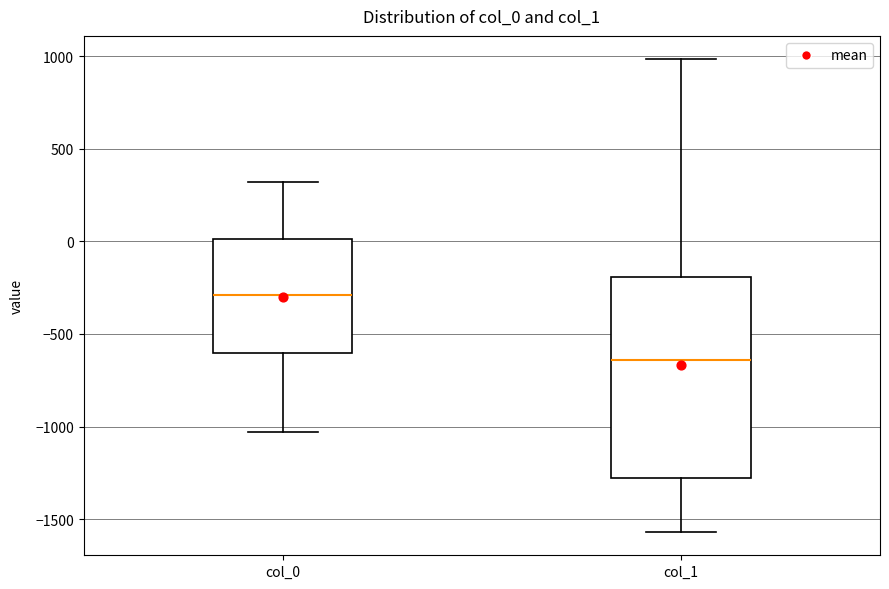

Reading left to right, transcribe this box plot: for each box, give where its median line is, the range the box spans, and where its two whiskers end, as read against the y-axis. The values are not printed on the chart, so give them approximately, as read against the axis.

col_0: median -300, box -600 to 0, whiskers -1050 to 300
col_1: median -650, box -1300 to -200, whiskers -1550 to 1000